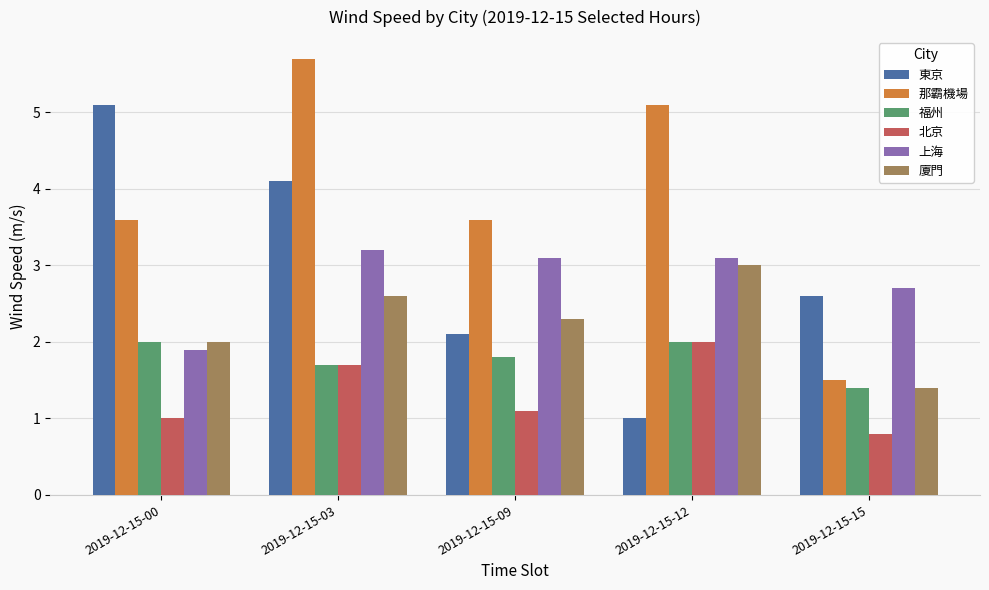

The value of 廈門 at 2019-12-15-12 is 4.0. True or false?

False